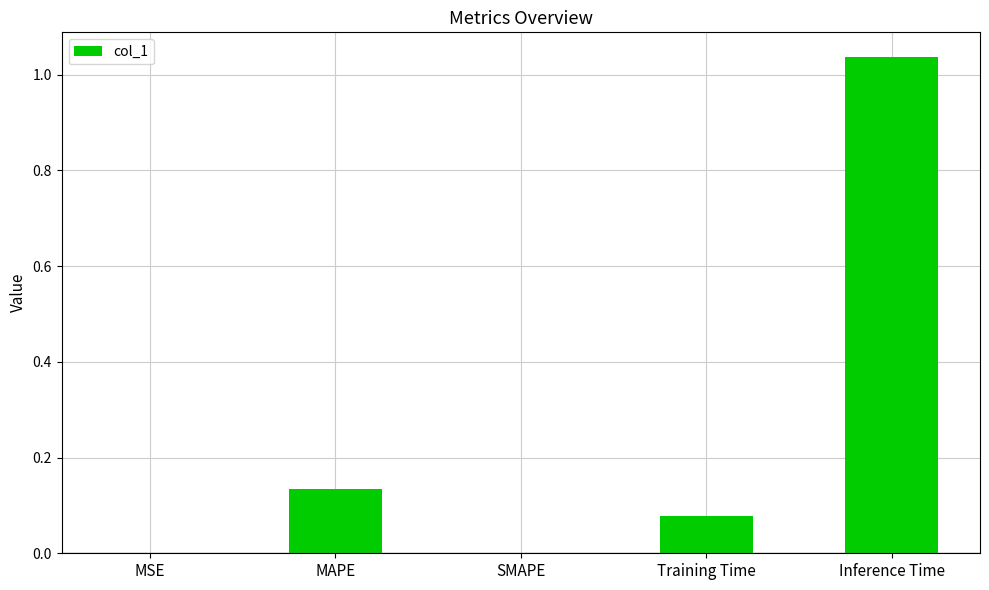

Which has a higher value, MSE or Inference Time?

Inference Time